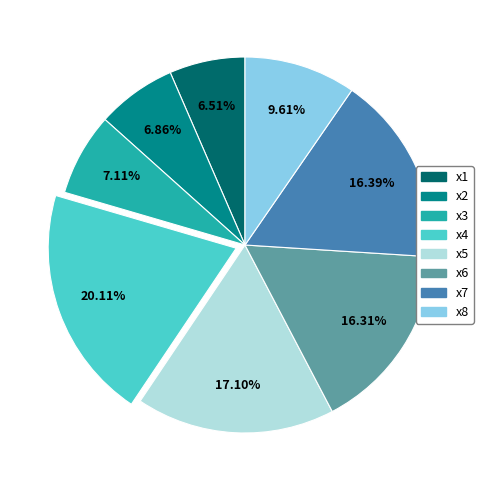

Combined, what portion of the pie is x7 and x3?

23.5%